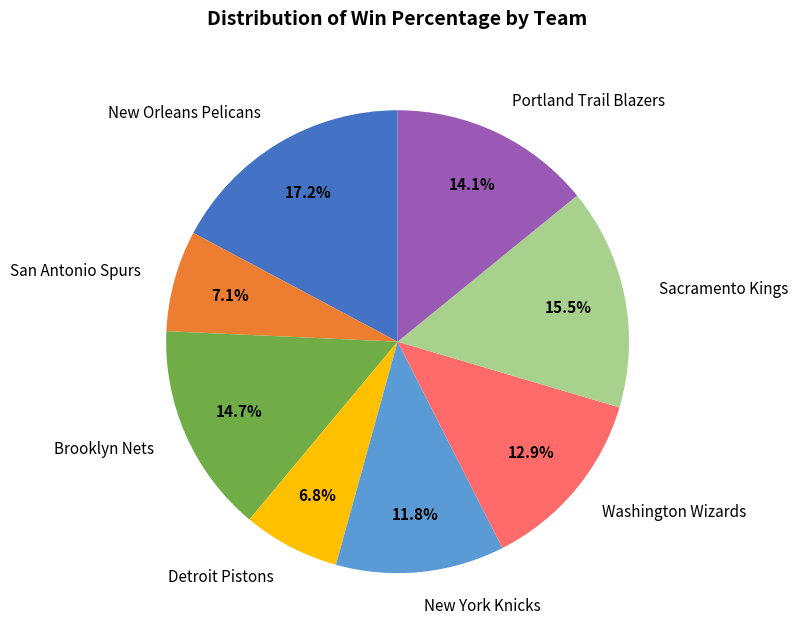

Do Brooklyn Nets and New York Knicks together represent more than half of the pie?

No